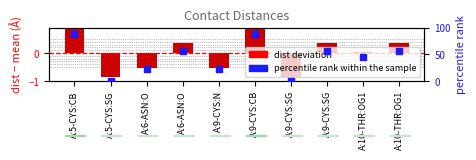

Which series has the largest Y range (max minus min)?

percentile rank within sample